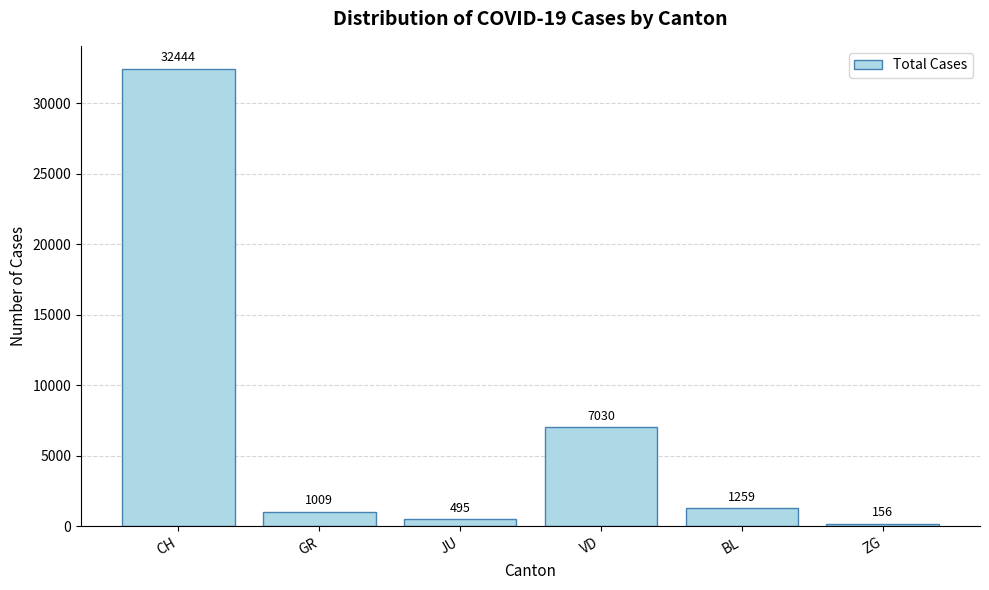

How many series are shown in this chart?

1